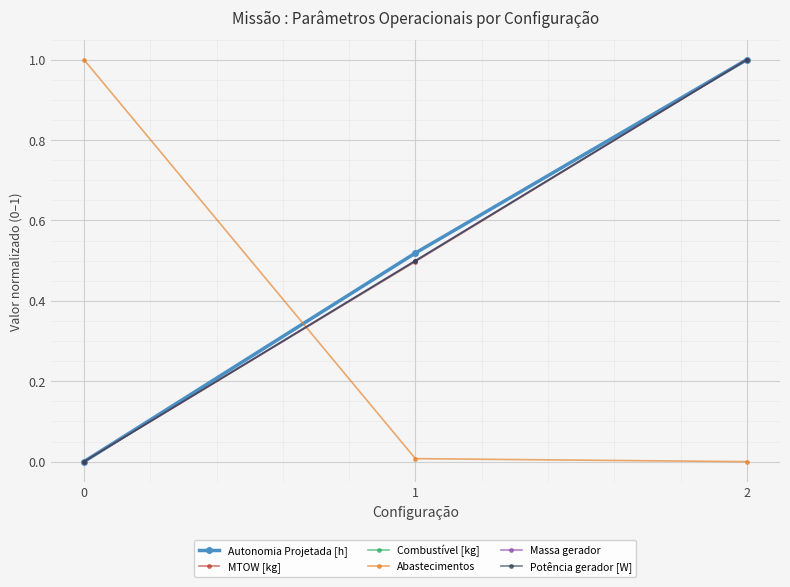

What is the highest value of the MTOW [kg] series?

1.0